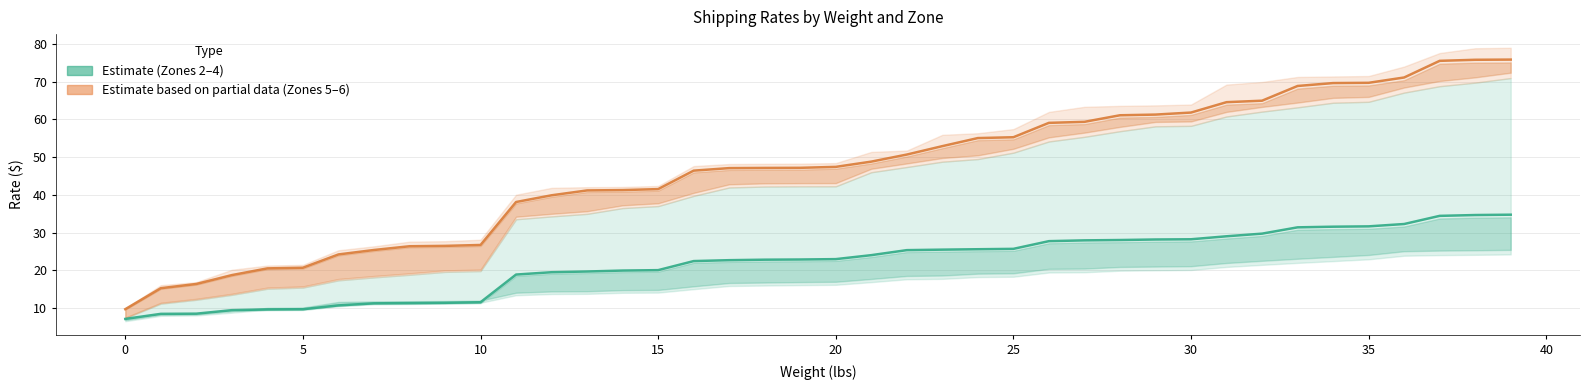

True or false: Zone 3 (Estimate) and Zone 5 (Partial) cross at least once.

False